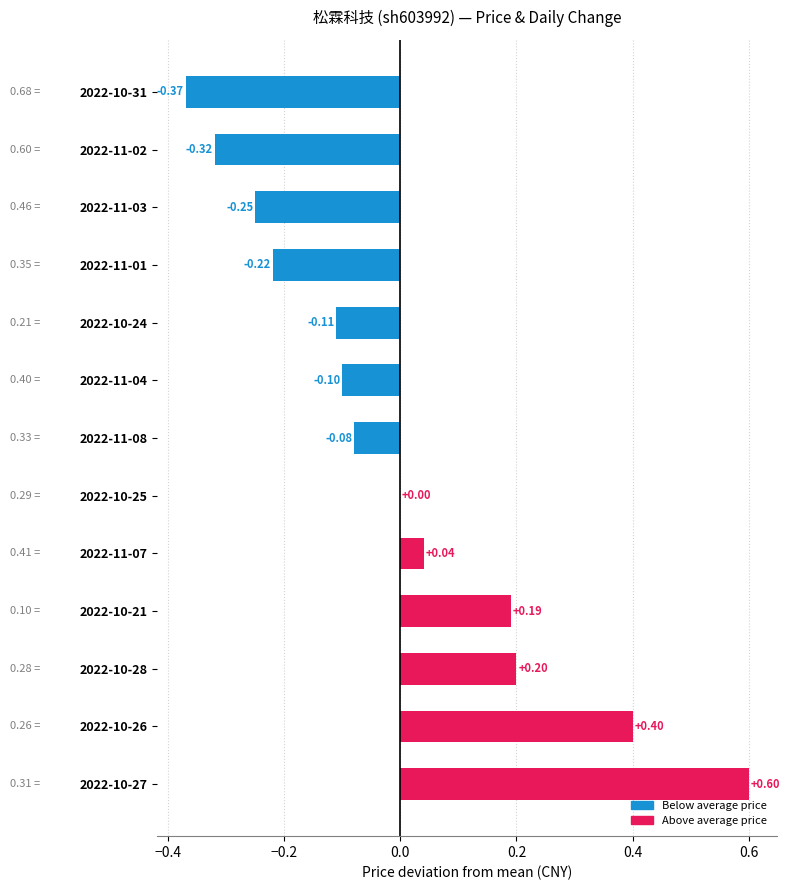

Which has a higher value, 2022-10-31 or 2022-11-02?

2022-11-02